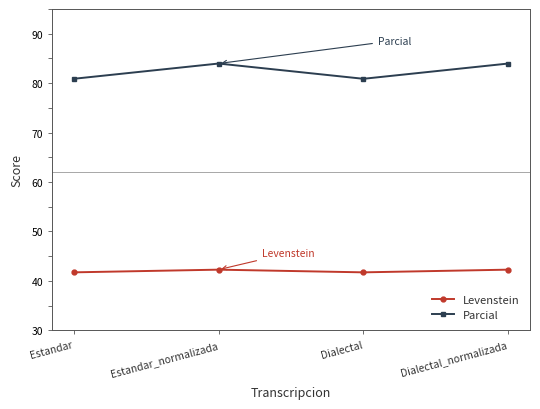

What is the label of the 1st point from the right?

Dialectal_normalizada